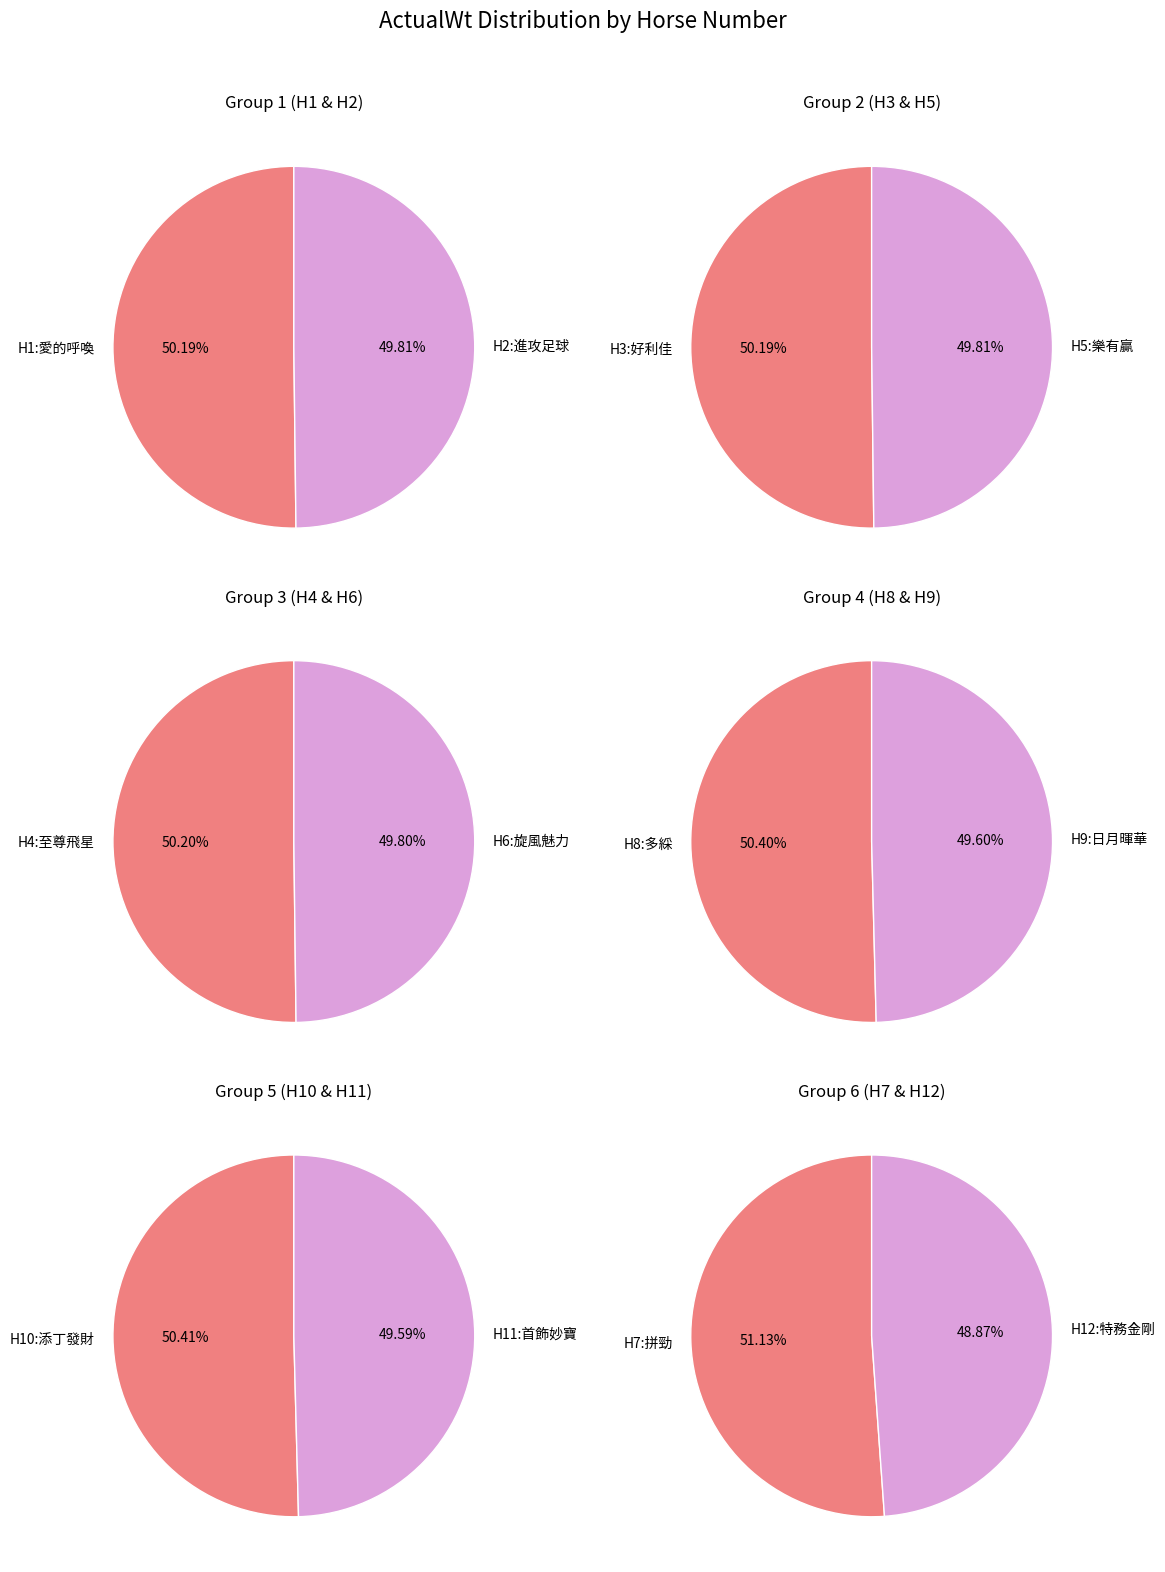

What is the smallest slice in the pie chart?

12